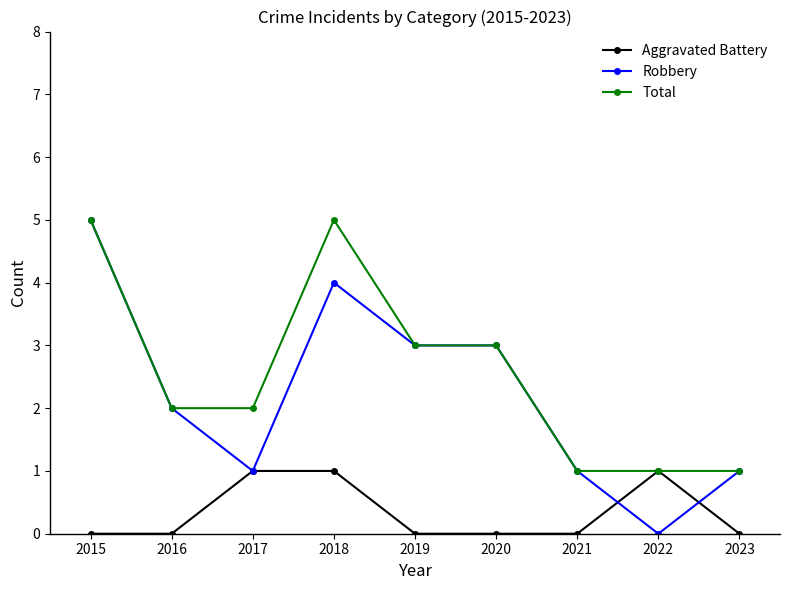

Where is the first local maximum for Robbery?

2018